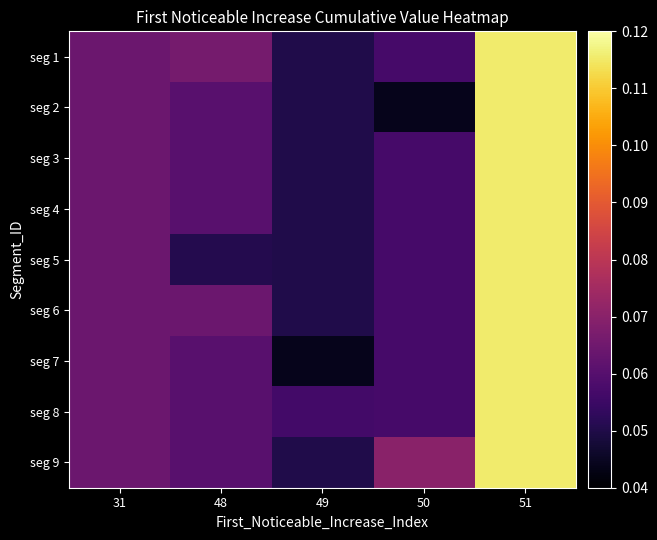

Reading left to right, extract all data points from this chart.

seg 1: 31=0.1	48=0.1	49=0.1	50=0.1	51=0.1
seg 2: 31=0.1	48=0.1	49=0.1	50=0.0	51=0.1
seg 3: 31=0.1	48=0.1	49=0.1	50=0.1	51=0.1
seg 4: 31=0.1	48=0.1	49=0.1	50=0.1	51=0.1
seg 5: 31=0.1	48=0.1	49=0.1	50=0.1	51=0.1
seg 6: 31=0.1	48=0.1	49=0.1	50=0.1	51=0.1
seg 7: 31=0.1	48=0.1	49=0.0	50=0.1	51=0.1
seg 8: 31=0.1	48=0.1	49=0.1	50=0.1	51=0.1
seg 9: 31=0.1	48=0.1	49=0.1	50=0.1	51=0.1